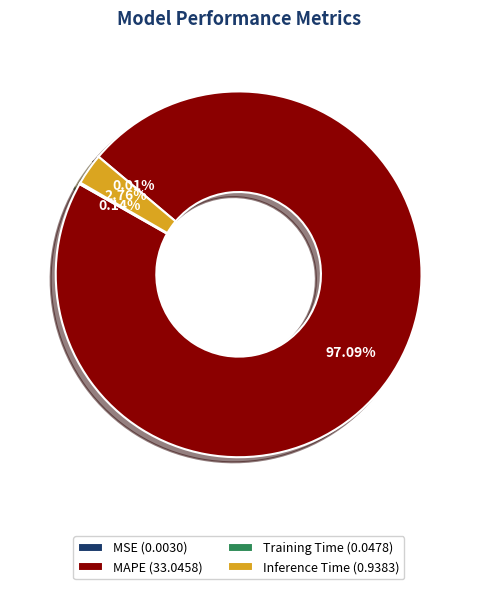

Is MAPE (33.0458) the majority of the pie?

Yes